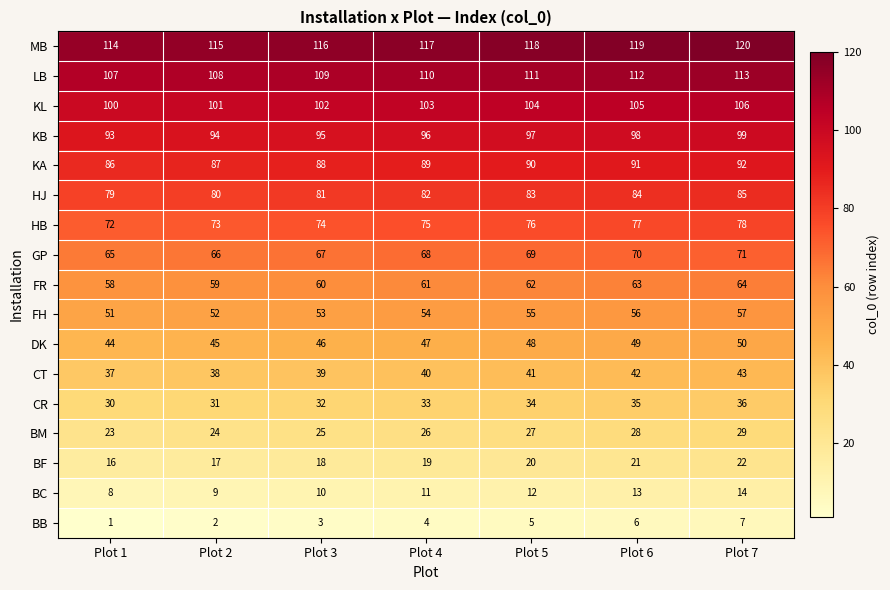

What is the sum of the FR values at Plot 7 and Plot 4?

125